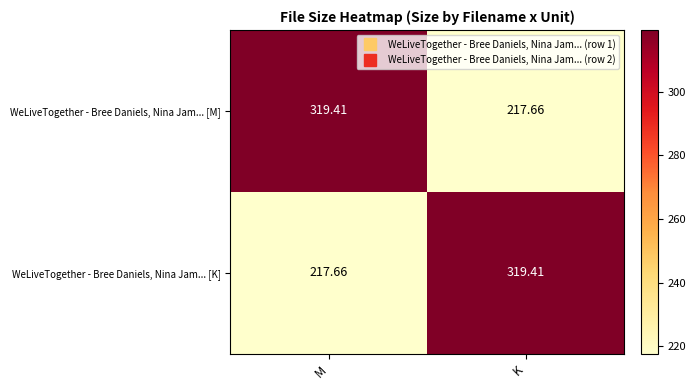

At which label does WeLiveTogether - Bree Daniels, Nina Jam... [M] reach its minimum?

K